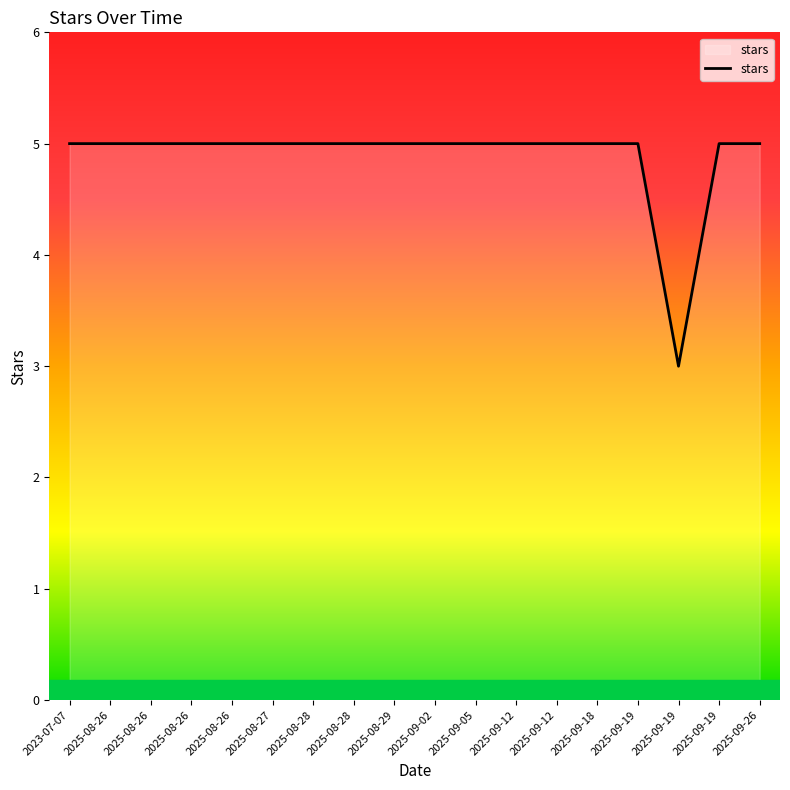

Approximately how many times larger is the value at 2025-09-19 compared to 2025-09-19?

1.0